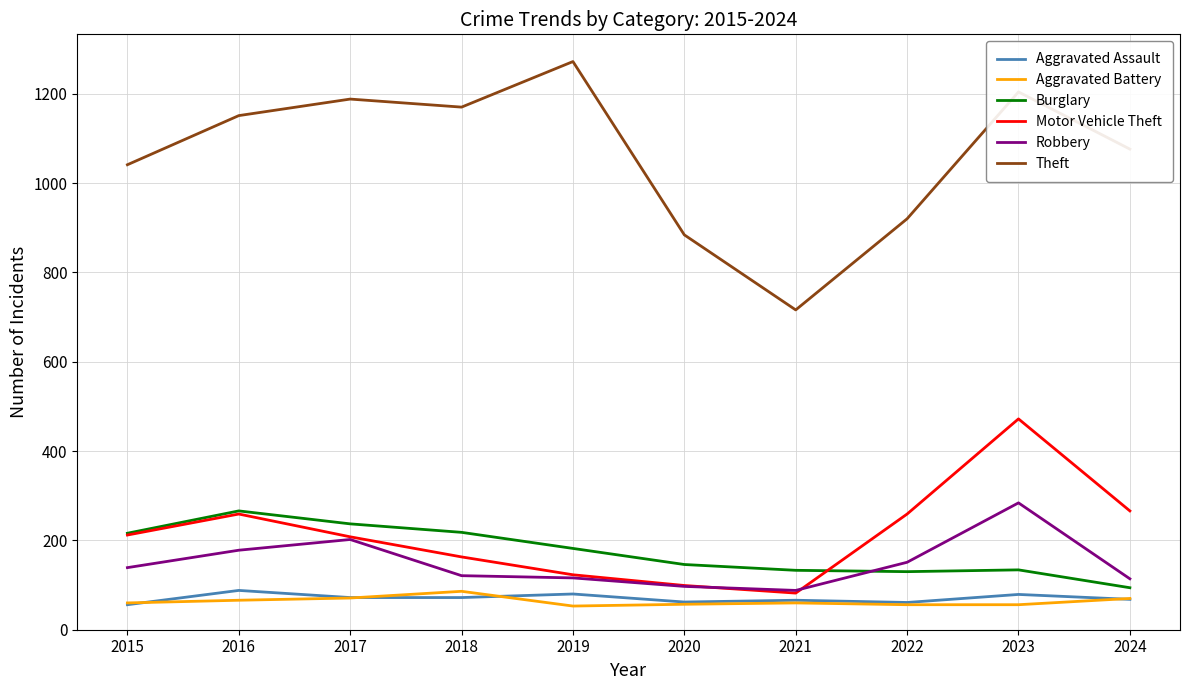

Which series has the largest total across all categories?

Theft